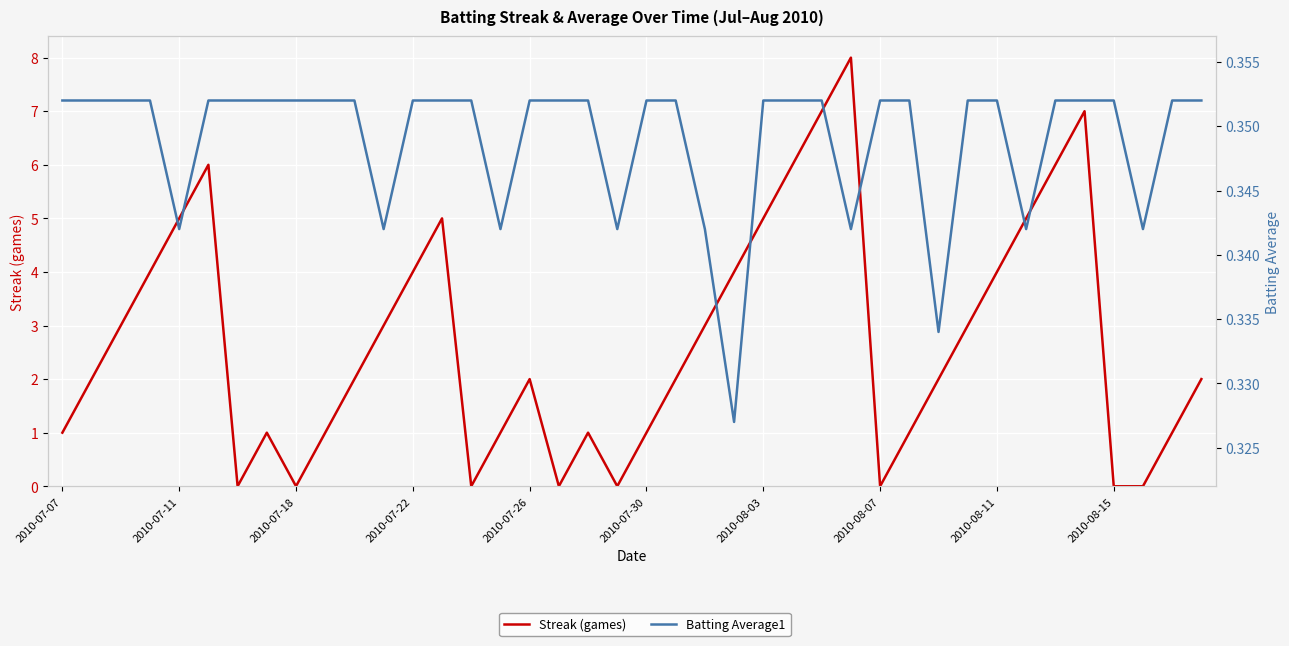

What are all the series names shown in the legend?

Streak (games), Batting Average1